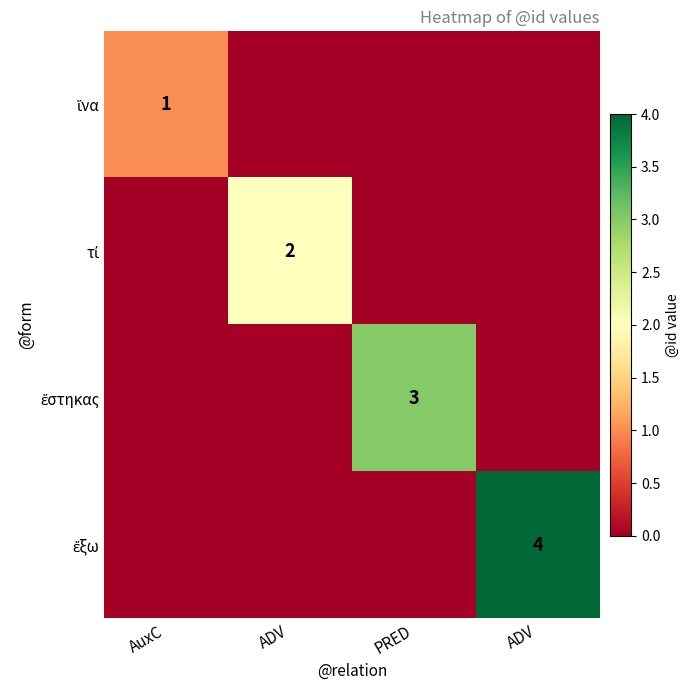

What is the sum of the ἕστηκας values at AuxC and PRED?

3